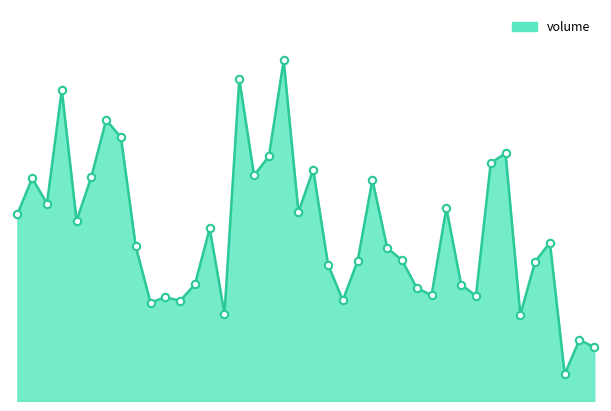

Does the chart have visible grid lines?

No